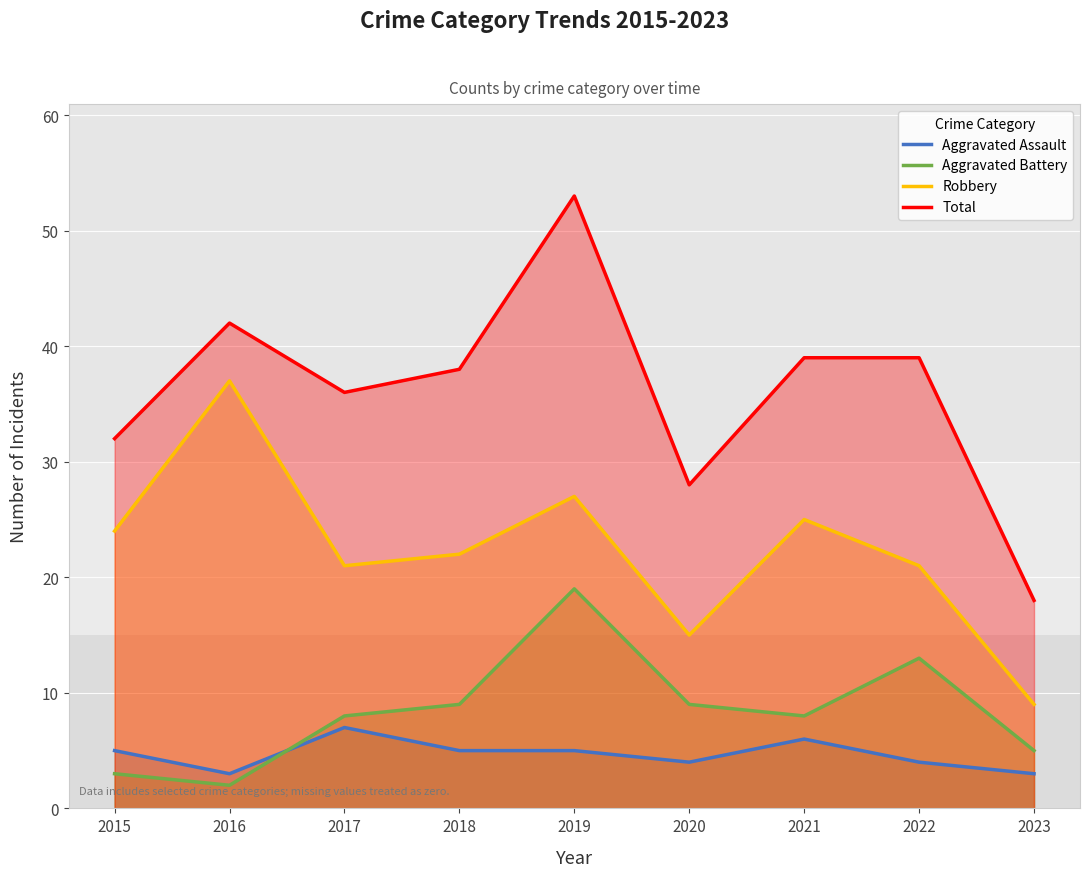

At which label does Robbery reach its peak?

2016